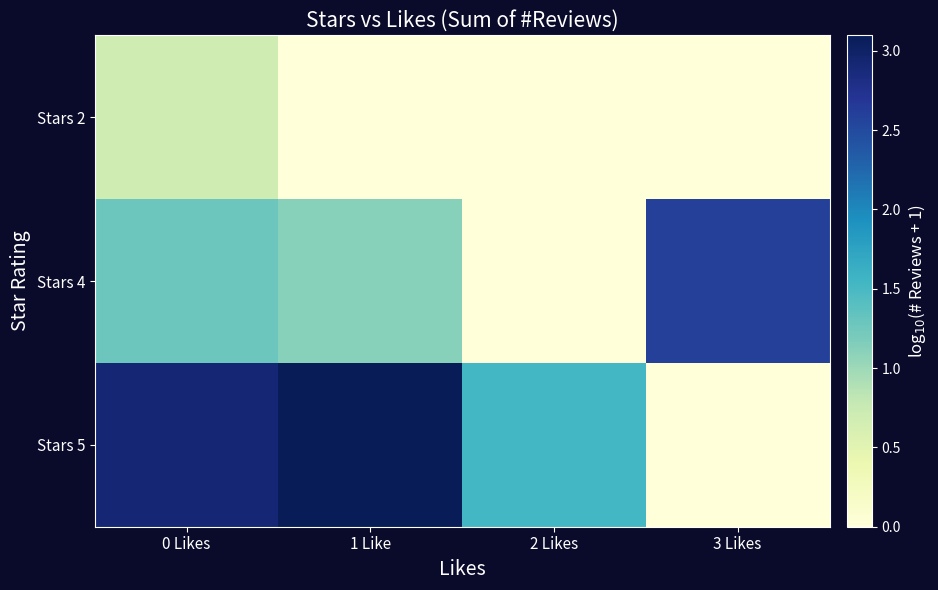

Which series has the largest total across all categories?

Stars 5